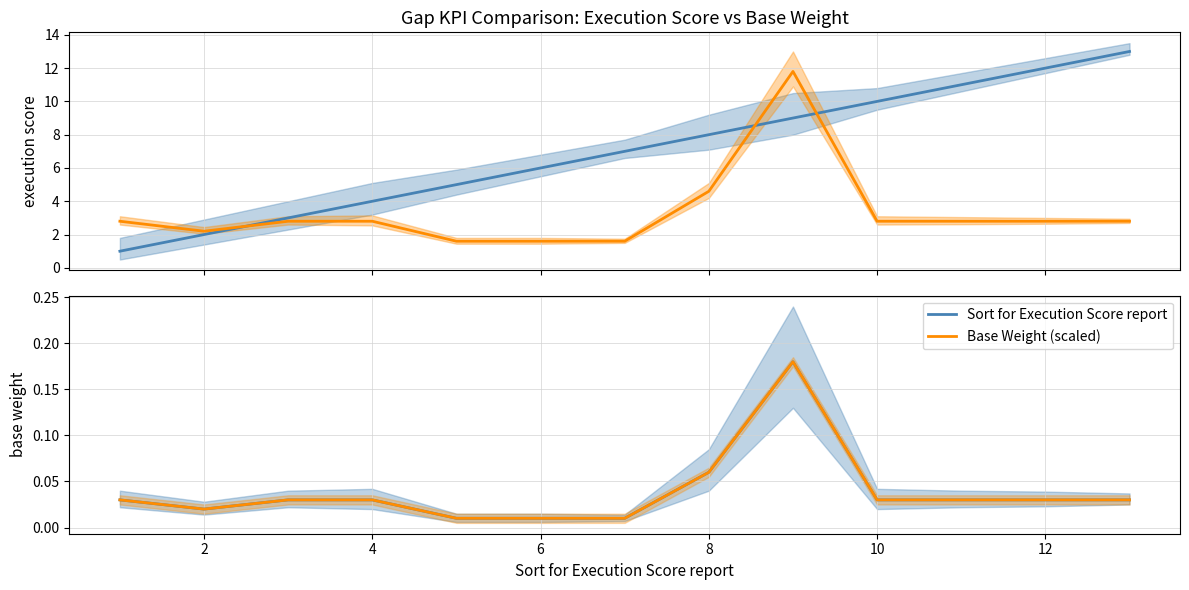

At which category does Base Weight (CSA) reach its first local valley?

2